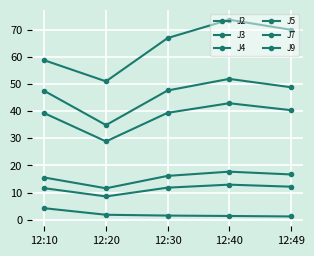

The value of J4 at 12:49 is 75.6. True or false?

False